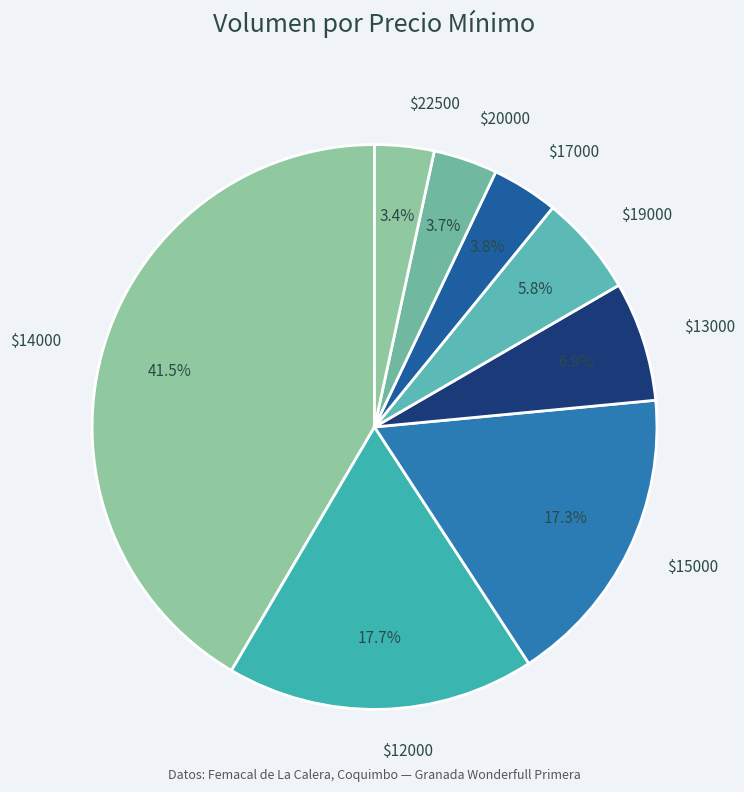

What percentage is NOT represented by $22500?

96.6%